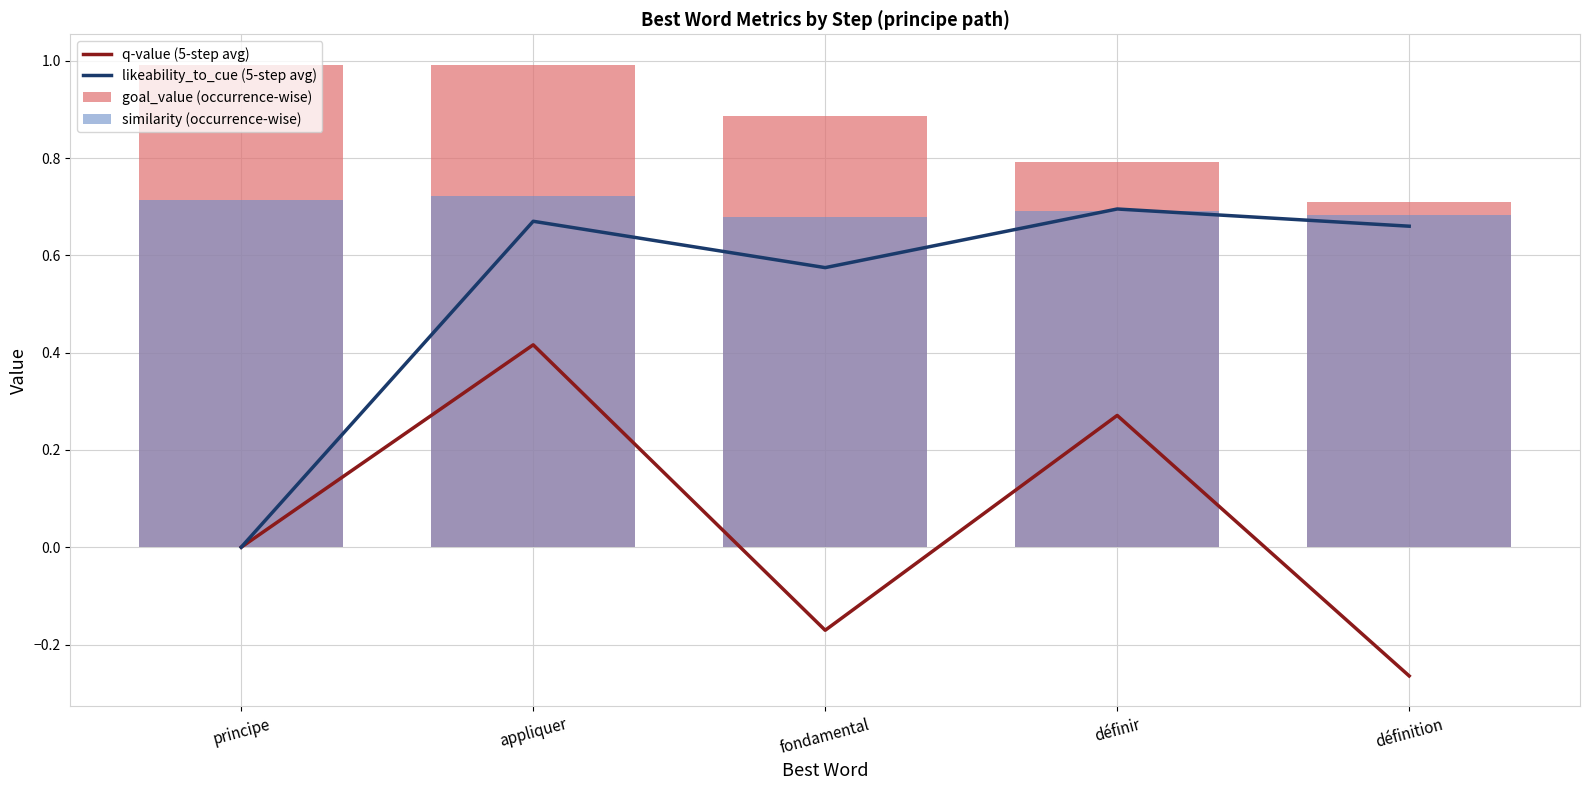

What is the lowest value of the q-value (5-step avg) series?

-0.3